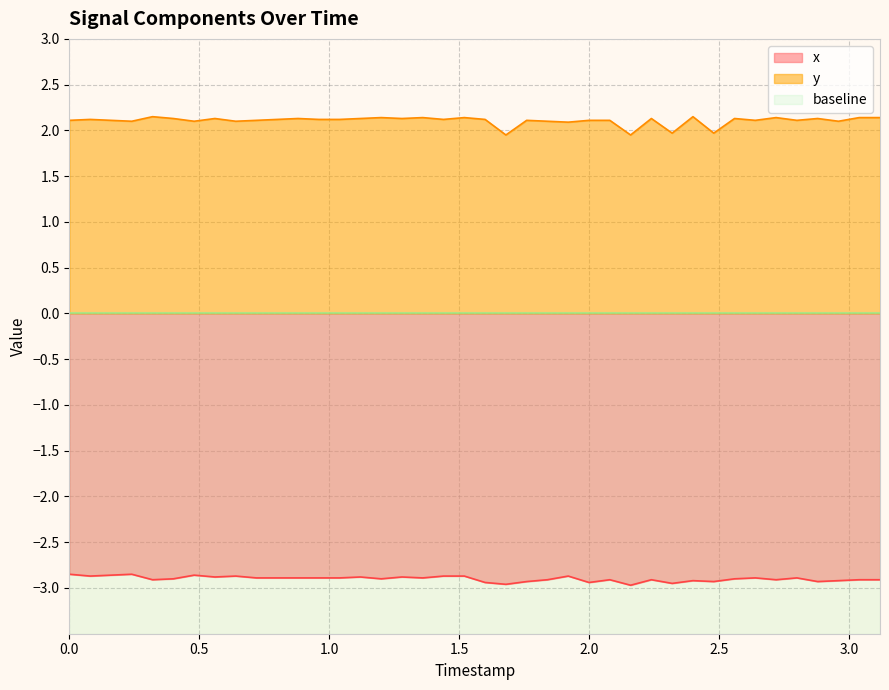

How many data points does each series have?

40